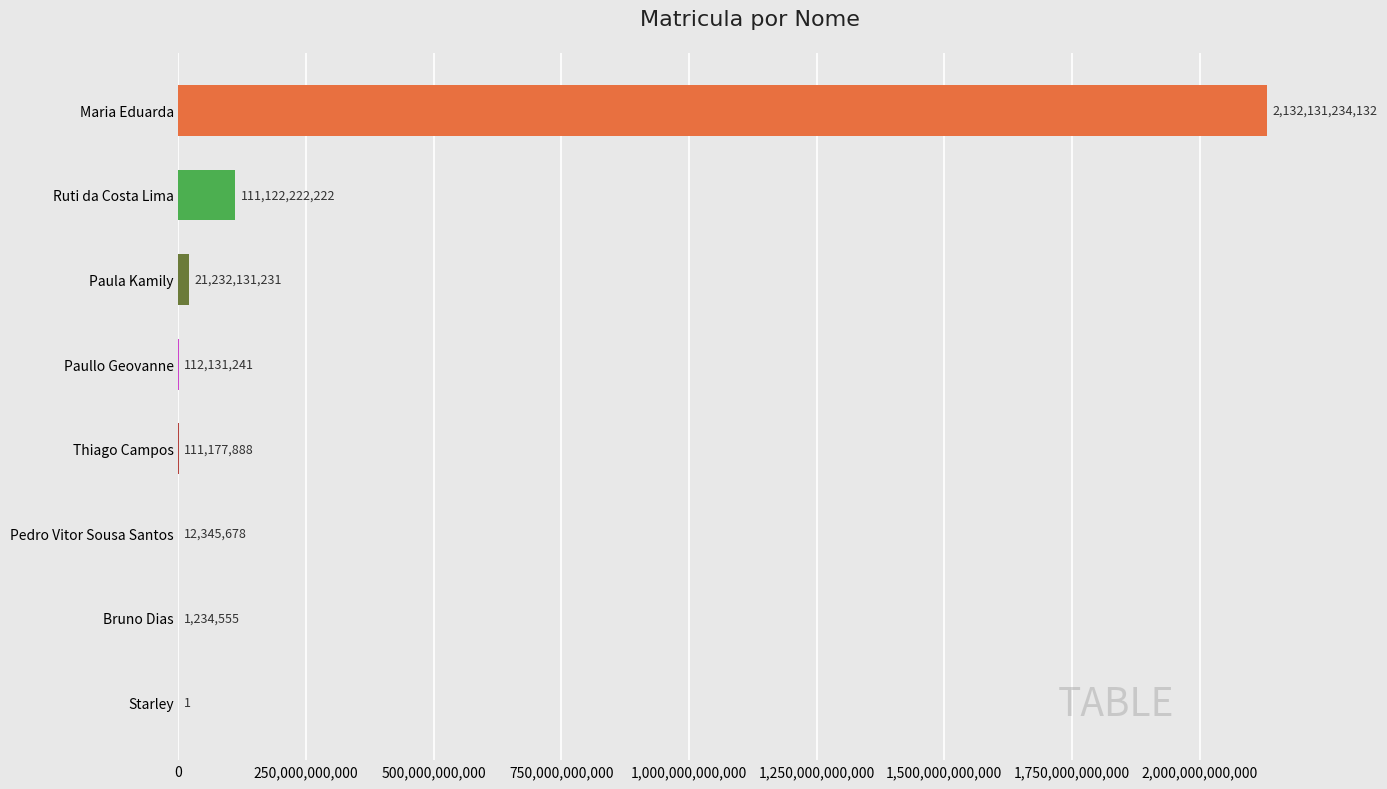

What is the sum of all values?

2264722476948